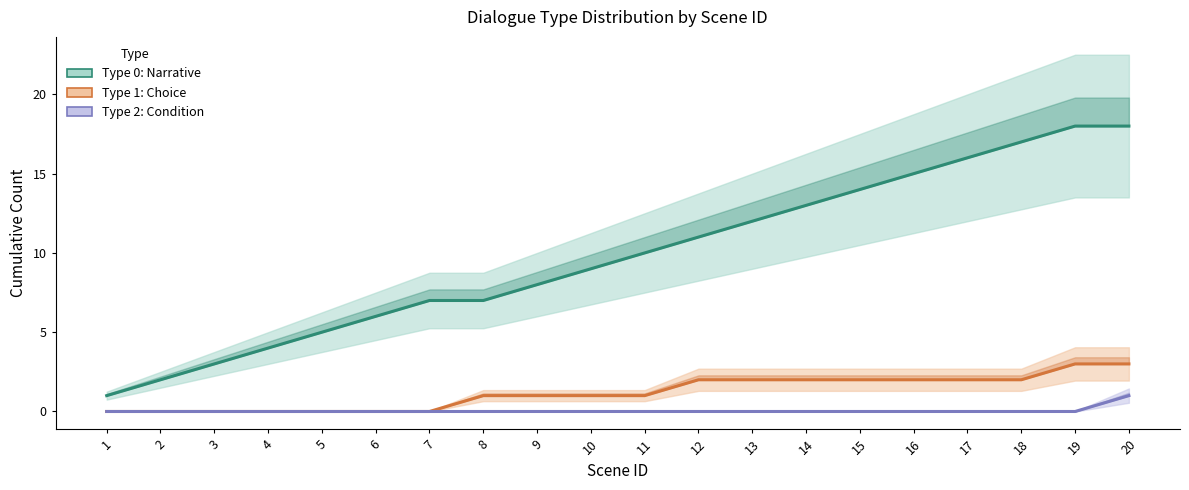

Between 10 and 18, which is larger?

18